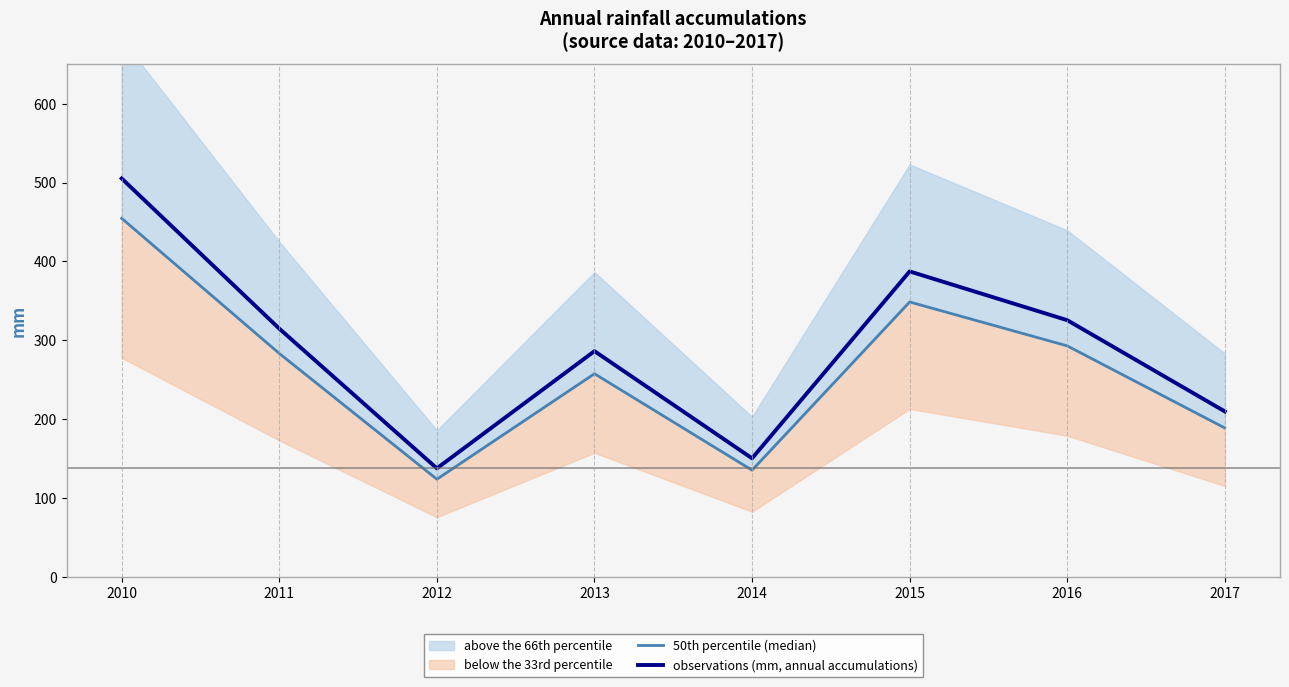

In 50th percentile (median), how many points are lower than both neighbors (excluding endpoints)?

2